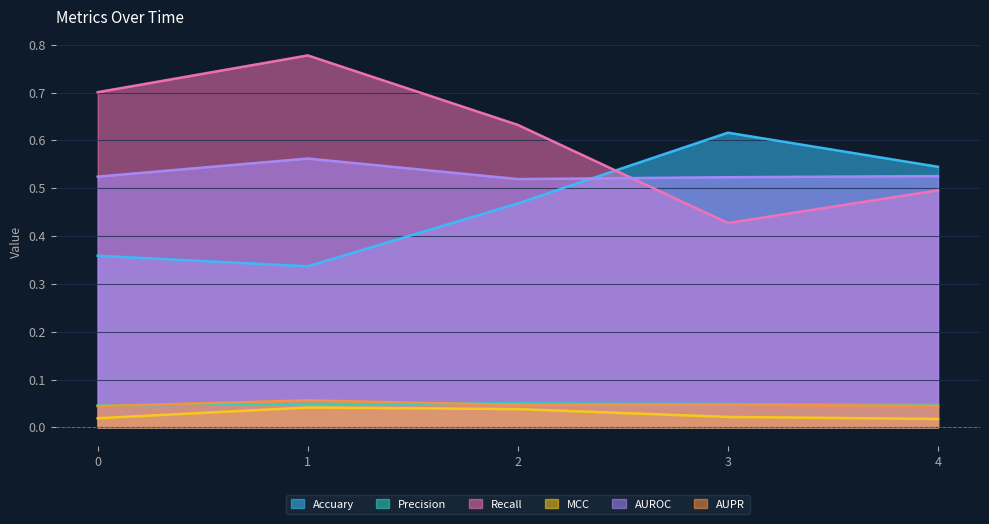

Reading left to right, transcribe all the data shown in this chart.

Accuary: 0.4	0.3	0.5	0.6	0.5
Precision: 0.0	0.0	0.1	0.0	0.0
Recall: 0.7	0.8	0.6	0.4	0.5
MCC: 0.0	0.0	0.0	0.0	0.0
AUROC: 0.5	0.6	0.5	0.5	0.5
AUPR: 0.0	0.1	0.0	0.0	0.0